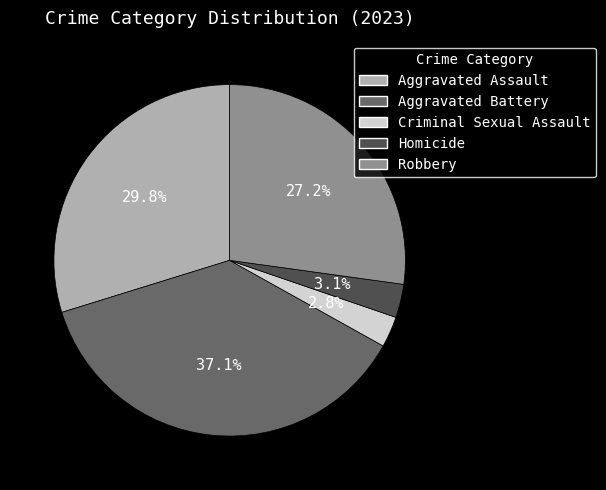

How many slices are in this pie chart?

5